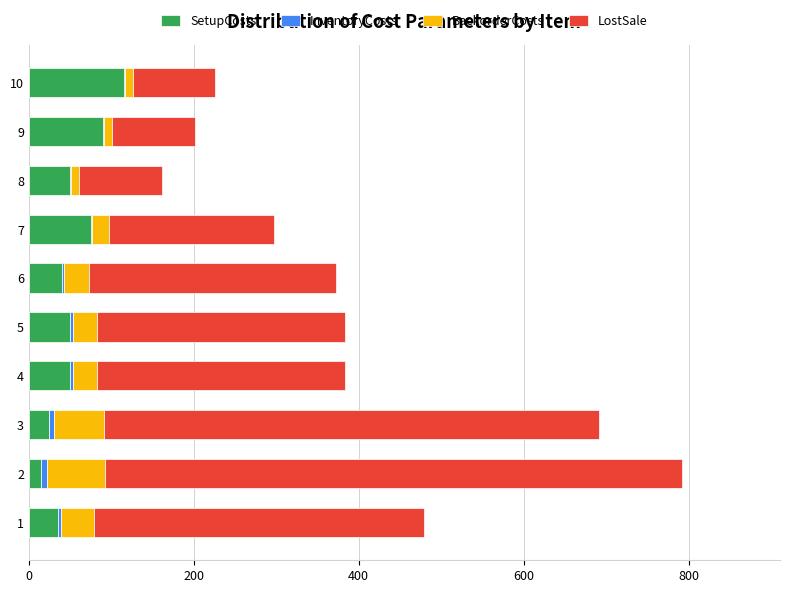

The value of SetupCosts at 7 is 75. True or false?

True